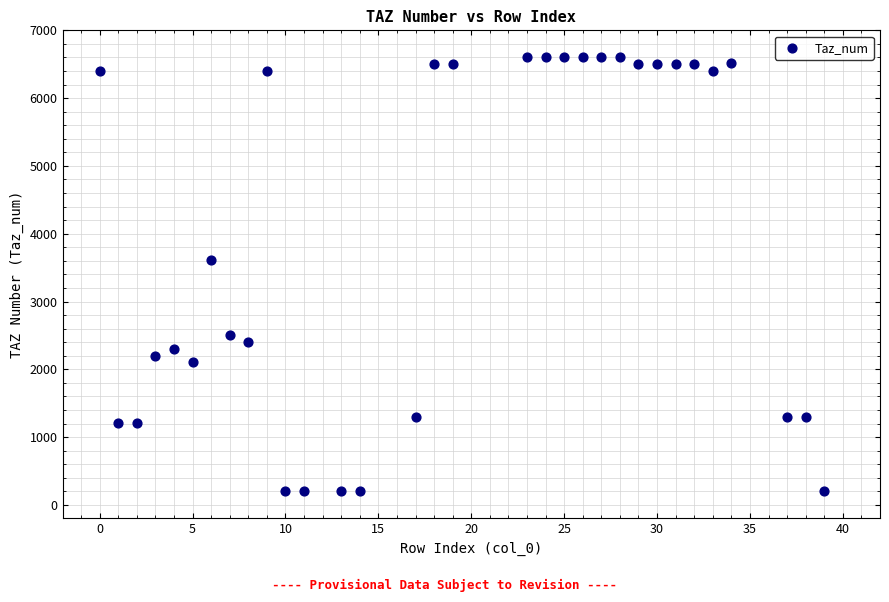

What is the range of X values (max minus min)?

39